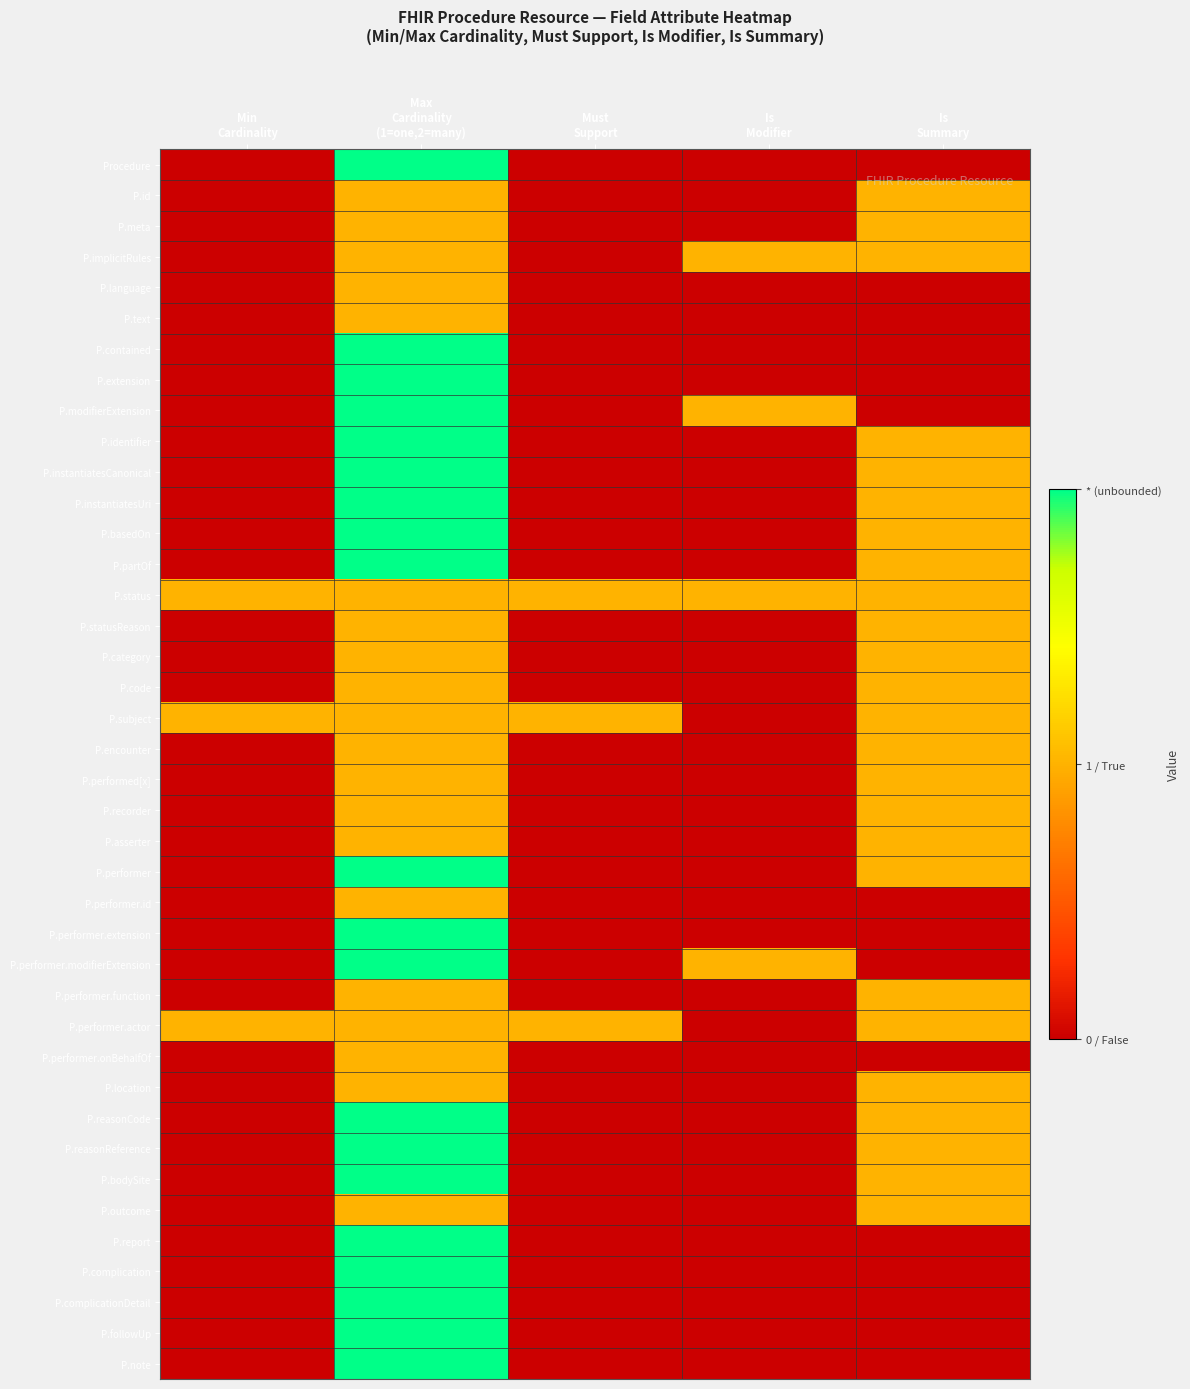

Reading left to right, extract all data points from this chart.

Procedure: Min
Cardinality=0	Max
Cardinality
(1=one,2=many)=2	Must
Support=0	Is
Modifier=0	Is
Summary=0
P.id: Min
Cardinality=0	Max
Cardinality
(1=one,2=many)=1	Must
Support=0	Is
Modifier=0	Is
Summary=1
P.meta: Min
Cardinality=0	Max
Cardinality
(1=one,2=many)=1	Must
Support=0	Is
Modifier=0	Is
Summary=1
P.implicitRules: Min
Cardinality=0	Max
Cardinality
(1=one,2=many)=1	Must
Support=0	Is
Modifier=1	Is
Summary=1
P.language: Min
Cardinality=0	Max
Cardinality
(1=one,2=many)=1	Must
Support=0	Is
Modifier=0	Is
Summary=0
P.text: Min
Cardinality=0	Max
Cardinality
(1=one,2=many)=1	Must
Support=0	Is
Modifier=0	Is
Summary=0
P.contained: Min
Cardinality=0	Max
Cardinality
(1=one,2=many)=2	Must
Support=0	Is
Modifier=0	Is
Summary=0
P.extension: Min
Cardinality=0	Max
Cardinality
(1=one,2=many)=2	Must
Support=0	Is
Modifier=0	Is
Summary=0
P.modifierExtension: Min
Cardinality=0	Max
Cardinality
(1=one,2=many)=2	Must
Support=0	Is
Modifier=1	Is
Summary=0
P.identifier: Min
Cardinality=0	Max
Cardinality
(1=one,2=many)=2	Must
Support=0	Is
Modifier=0	Is
Summary=1
P.instantiatesCanonical: Min
Cardinality=0	Max
Cardinality
(1=one,2=many)=2	Must
Support=0	Is
Modifier=0	Is
Summary=1
P.instantiatesUri: Min
Cardinality=0	Max
Cardinality
(1=one,2=many)=2	Must
Support=0	Is
Modifier=0	Is
Summary=1
P.basedOn: Min
Cardinality=0	Max
Cardinality
(1=one,2=many)=2	Must
Support=0	Is
Modifier=0	Is
Summary=1
P.partOf: Min
Cardinality=0	Max
Cardinality
(1=one,2=many)=2	Must
Support=0	Is
Modifier=0	Is
Summary=1
P.status: Min
Cardinality=1	Max
Cardinality
(1=one,2=many)=1	Must
Support=1	Is
Modifier=1	Is
Summary=1
P.statusReason: Min
Cardinality=0	Max
Cardinality
(1=one,2=many)=1	Must
Support=0	Is
Modifier=0	Is
Summary=1
P.category: Min
Cardinality=0	Max
Cardinality
(1=one,2=many)=1	Must
Support=0	Is
Modifier=0	Is
Summary=1
P.code: Min
Cardinality=0	Max
Cardinality
(1=one,2=many)=1	Must
Support=0	Is
Modifier=0	Is
Summary=1
P.subject: Min
Cardinality=1	Max
Cardinality
(1=one,2=many)=1	Must
Support=1	Is
Modifier=0	Is
Summary=1
P.encounter: Min
Cardinality=0	Max
Cardinality
(1=one,2=many)=1	Must
Support=0	Is
Modifier=0	Is
Summary=1
P.performed[x]: Min
Cardinality=0	Max
Cardinality
(1=one,2=many)=1	Must
Support=0	Is
Modifier=0	Is
Summary=1
P.recorder: Min
Cardinality=0	Max
Cardinality
(1=one,2=many)=1	Must
Support=0	Is
Modifier=0	Is
Summary=1
P.asserter: Min
Cardinality=0	Max
Cardinality
(1=one,2=many)=1	Must
Support=0	Is
Modifier=0	Is
Summary=1
P.performer: Min
Cardinality=0	Max
Cardinality
(1=one,2=many)=2	Must
Support=0	Is
Modifier=0	Is
Summary=1
P.performer.id: Min
Cardinality=0	Max
Cardinality
(1=one,2=many)=1	Must
Support=0	Is
Modifier=0	Is
Summary=0
P.performer.extension: Min
Cardinality=0	Max
Cardinality
(1=one,2=many)=2	Must
Support=0	Is
Modifier=0	Is
Summary=0
P.performer.modifierExtension: Min
Cardinality=0	Max
Cardinality
(1=one,2=many)=2	Must
Support=0	Is
Modifier=1	Is
Summary=0
P.performer.function: Min
Cardinality=0	Max
Cardinality
(1=one,2=many)=1	Must
Support=0	Is
Modifier=0	Is
Summary=1
P.performer.actor: Min
Cardinality=1	Max
Cardinality
(1=one,2=many)=1	Must
Support=1	Is
Modifier=0	Is
Summary=1
P.performer.onBehalfOf: Min
Cardinality=0	Max
Cardinality
(1=one,2=many)=1	Must
Support=0	Is
Modifier=0	Is
Summary=0
P.location: Min
Cardinality=0	Max
Cardinality
(1=one,2=many)=1	Must
Support=0	Is
Modifier=0	Is
Summary=1
P.reasonCode: Min
Cardinality=0	Max
Cardinality
(1=one,2=many)=2	Must
Support=0	Is
Modifier=0	Is
Summary=1
P.reasonReference: Min
Cardinality=0	Max
Cardinality
(1=one,2=many)=2	Must
Support=0	Is
Modifier=0	Is
Summary=1
P.bodySite: Min
Cardinality=0	Max
Cardinality
(1=one,2=many)=2	Must
Support=0	Is
Modifier=0	Is
Summary=1
P.outcome: Min
Cardinality=0	Max
Cardinality
(1=one,2=many)=1	Must
Support=0	Is
Modifier=0	Is
Summary=1
P.report: Min
Cardinality=0	Max
Cardinality
(1=one,2=many)=2	Must
Support=0	Is
Modifier=0	Is
Summary=0
P.complication: Min
Cardinality=0	Max
Cardinality
(1=one,2=many)=2	Must
Support=0	Is
Modifier=0	Is
Summary=0
P.complicationDetail: Min
Cardinality=0	Max
Cardinality
(1=one,2=many)=2	Must
Support=0	Is
Modifier=0	Is
Summary=0
P.followUp: Min
Cardinality=0	Max
Cardinality
(1=one,2=many)=2	Must
Support=0	Is
Modifier=0	Is
Summary=0
P.note: Min
Cardinality=0	Max
Cardinality
(1=one,2=many)=2	Must
Support=0	Is
Modifier=0	Is
Summary=0